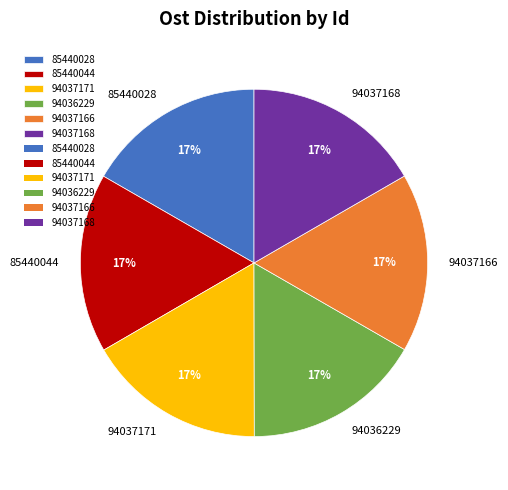

To the nearest percent, what portion does 94037168 represent?

17%